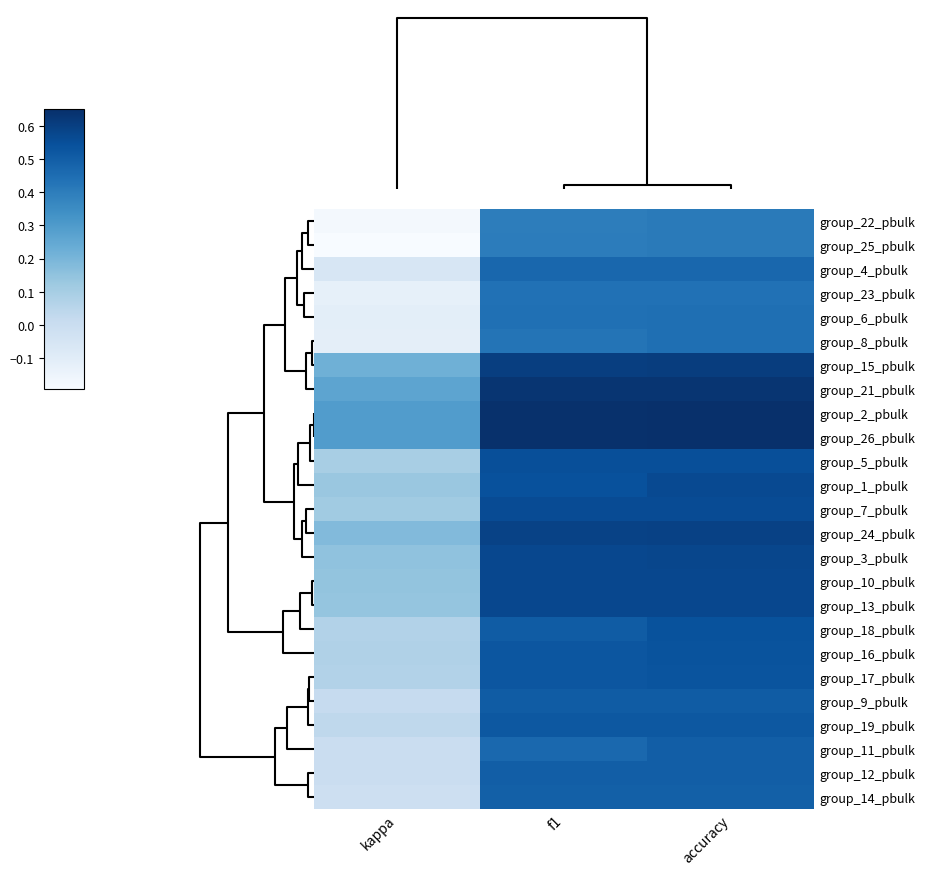

At how many categories does at least one series exceed 0?

3